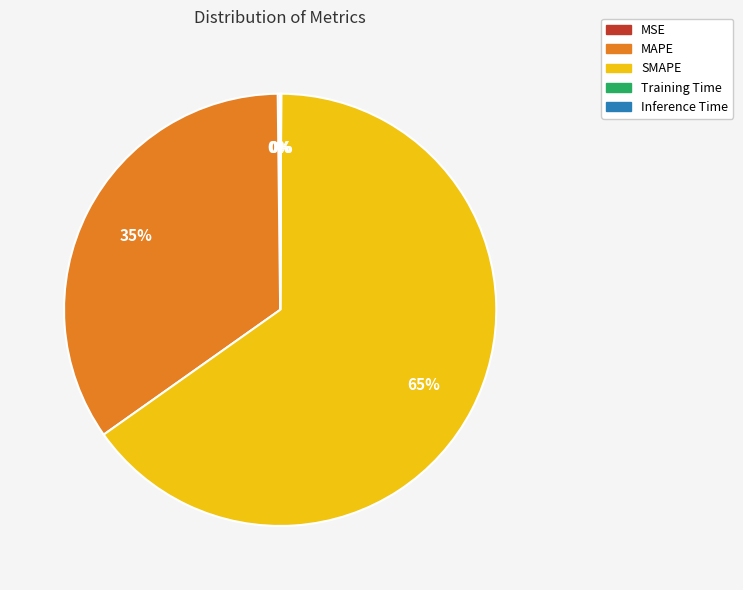

To the nearest percent, what is the average slice percentage?

20%